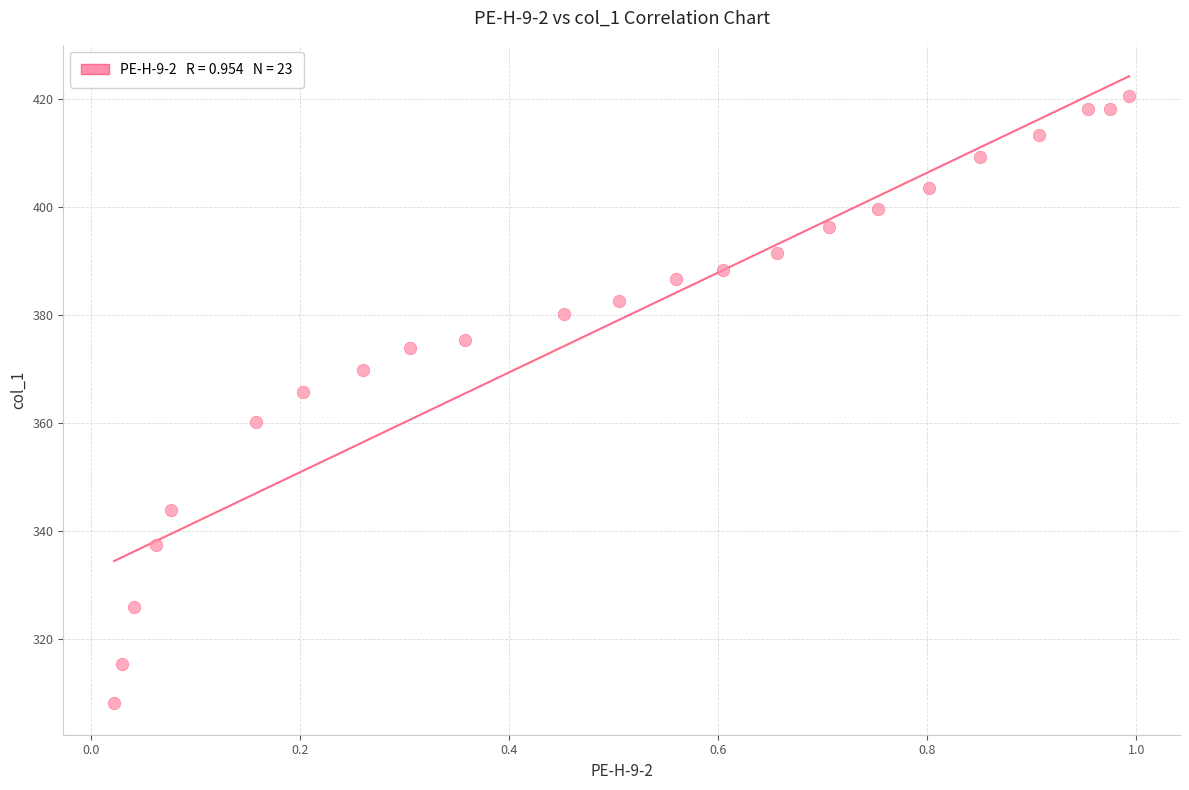

What is the range of Y values (max minus min)?

112.5